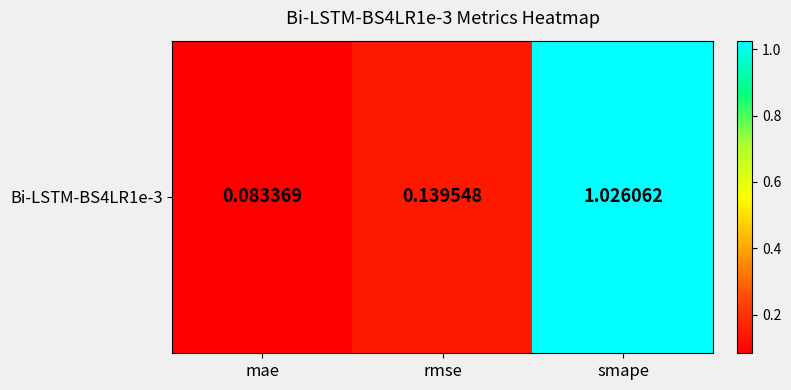

Reading left to right, extract all data points from this chart.

0.1	0.1	1.0